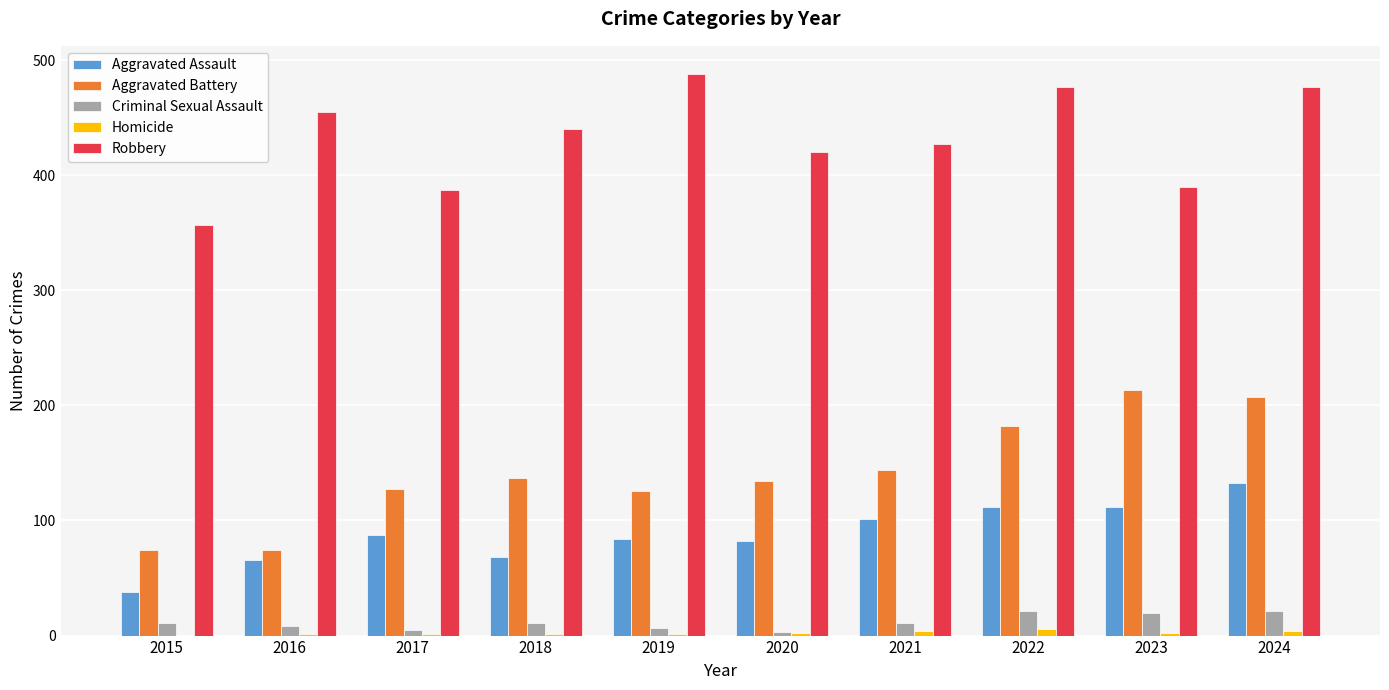

Is the value of Robbery at 2022 greater than the value of Criminal Sexual Assault at 2017?

Yes